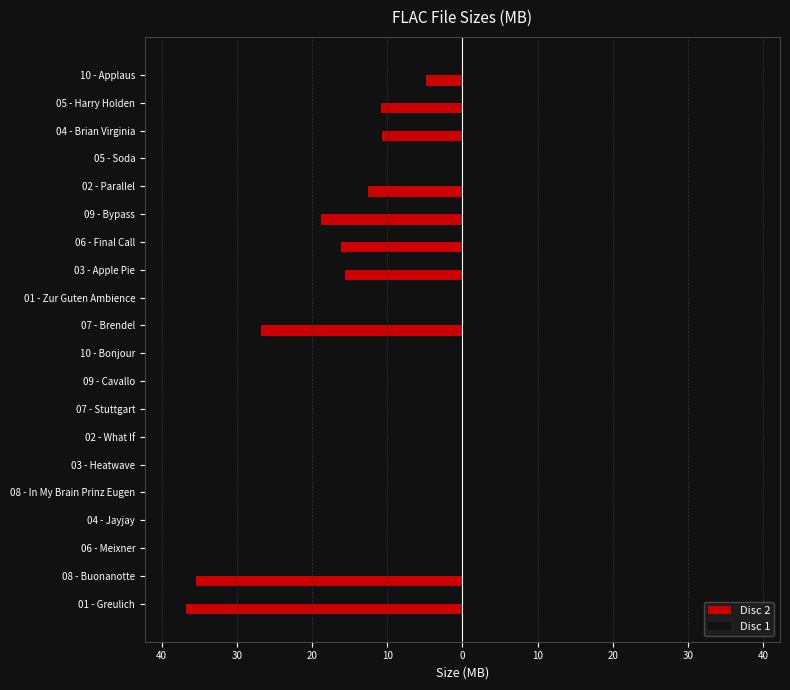

What is the difference between the maximum and second lowest values in the Disc 1 series?

35.0